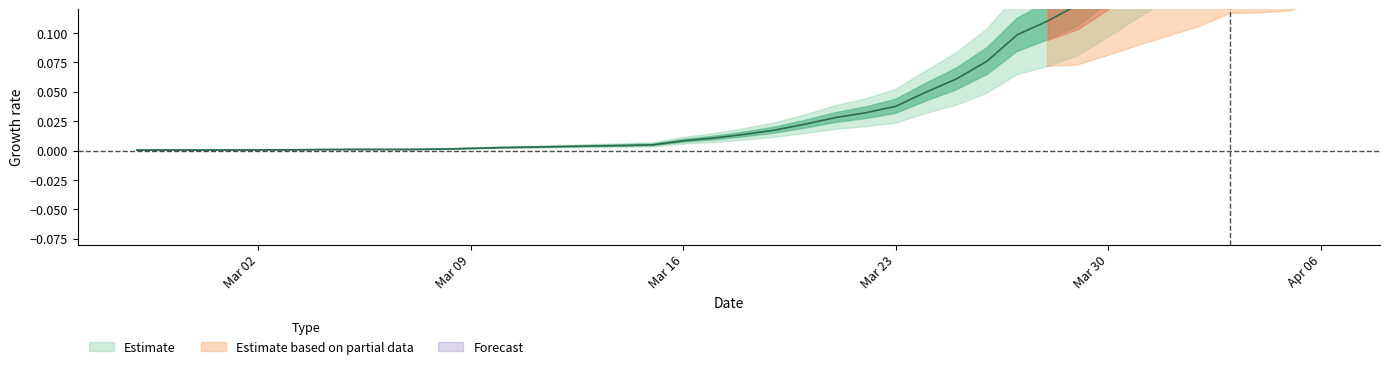

What is the label of the 22nd point from the left?

2020-03-19